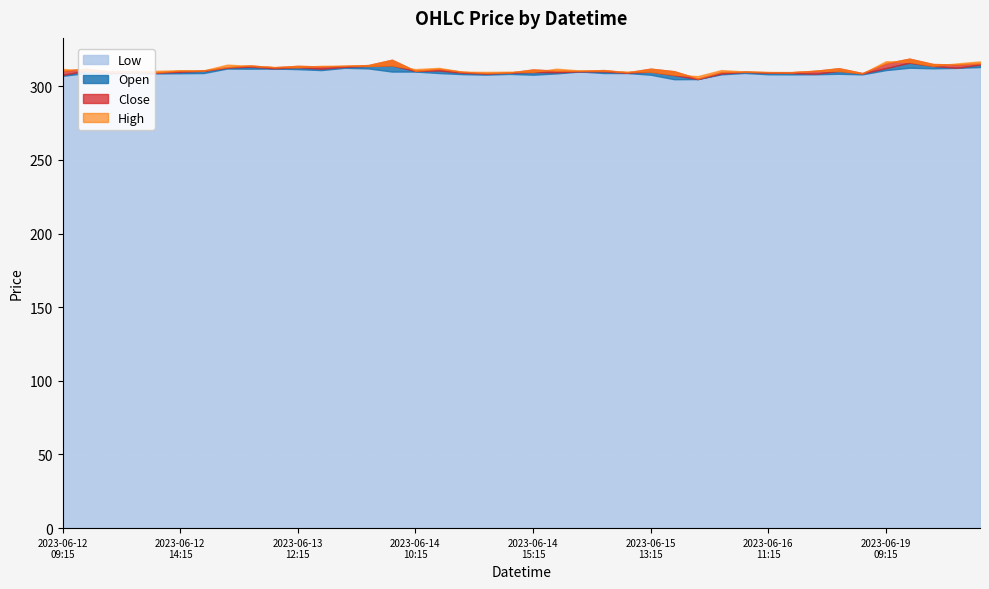

Which series changed the most between 2023-06-12 09:15 and 2023-06-14 10:15?

Low